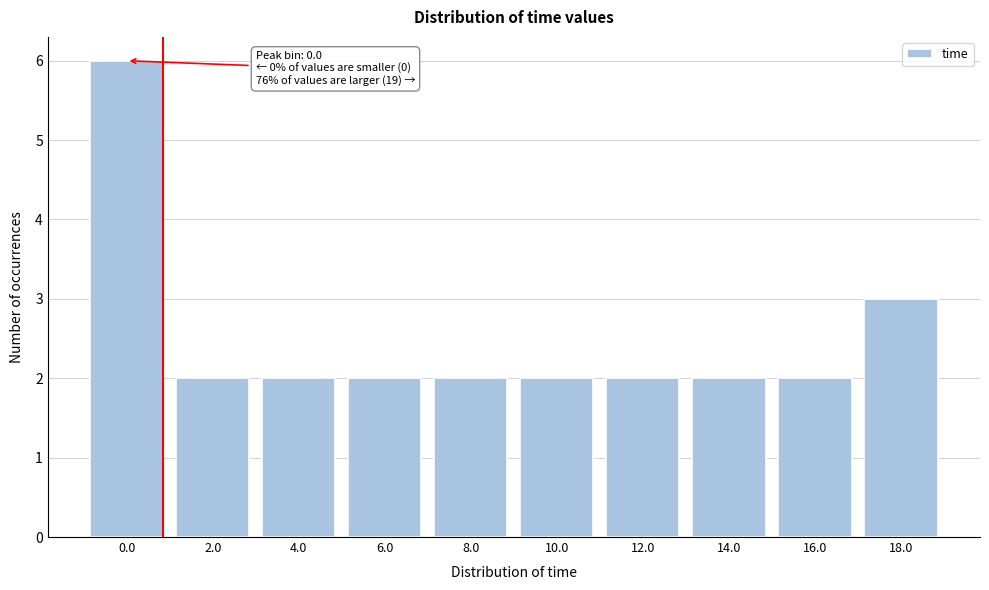

Reading left to right, list all the values displayed in this chart.

6	2	2	2	2	2	2	2	2	3